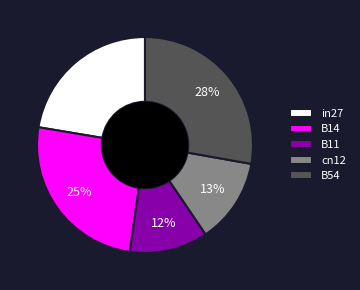

Which has a higher value, B11 or B14?

B14